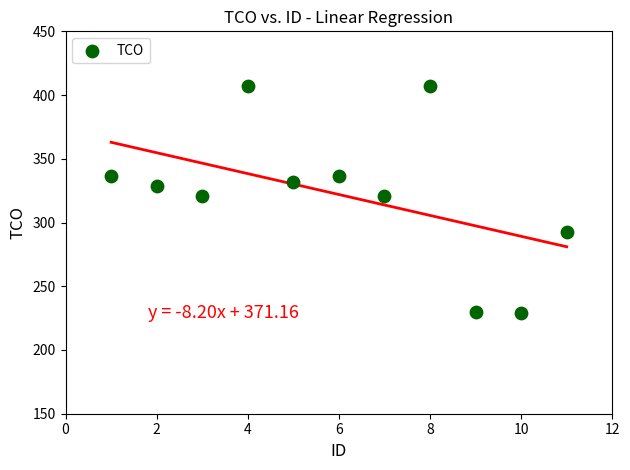

What is the average X value?

6.0